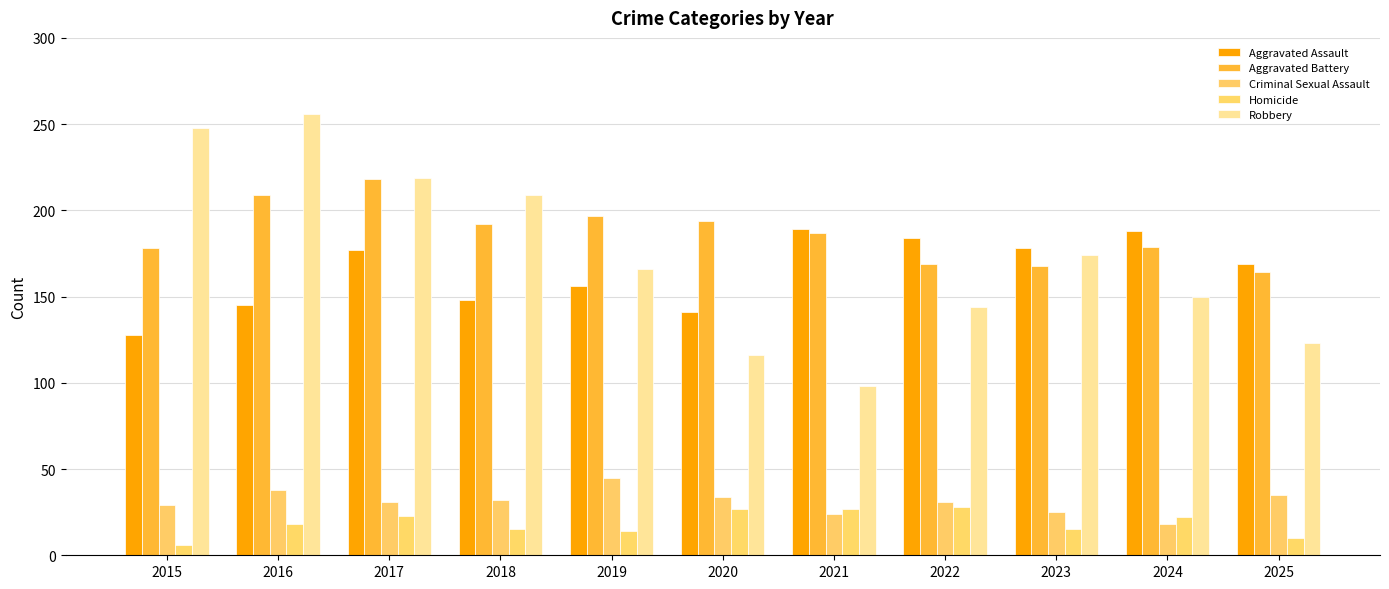

How many bars are there in total?

55